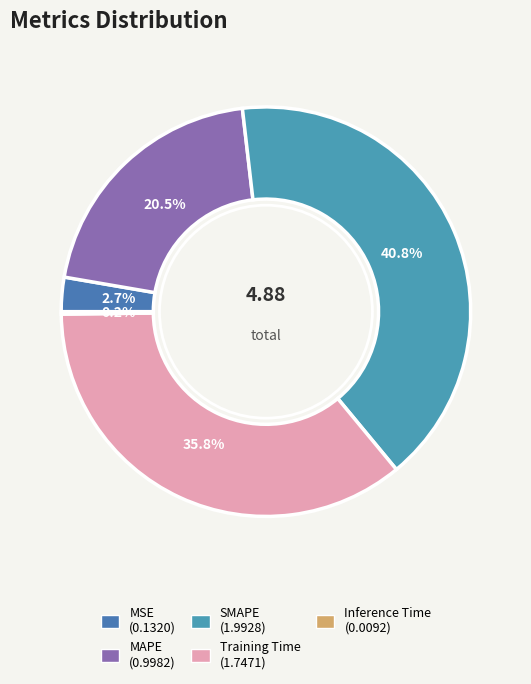

Which category has the biggest portion of the pie?

SMAPE